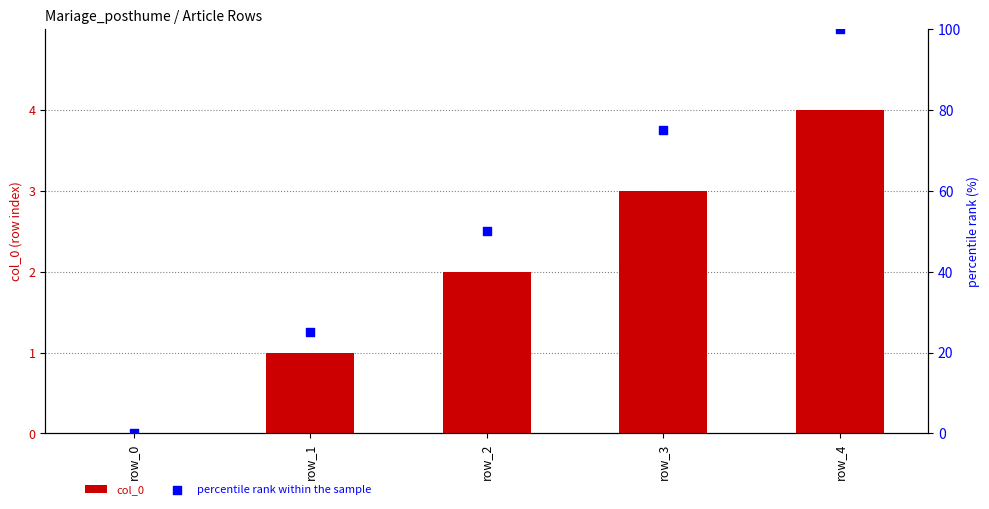

Which series has the largest Y range (max minus min)?

percentile rank within the sample